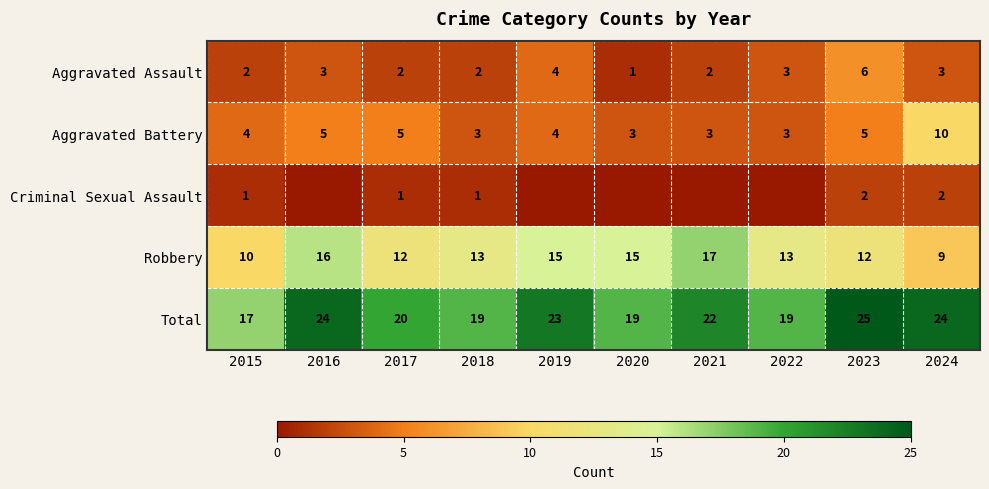

Is the value of Robbery at 2023 greater than the value of Total at 2020?

No